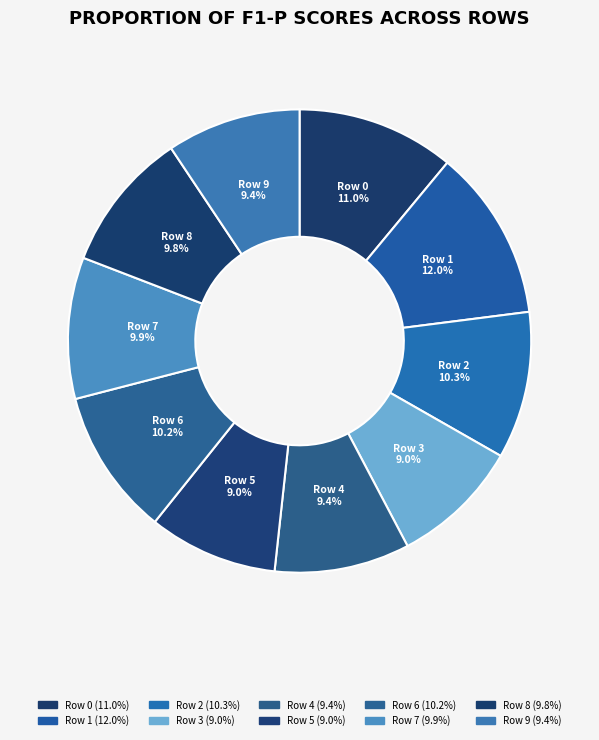

To the nearest percent, what is the combined percentage of Row 3 and Row 7?

19%